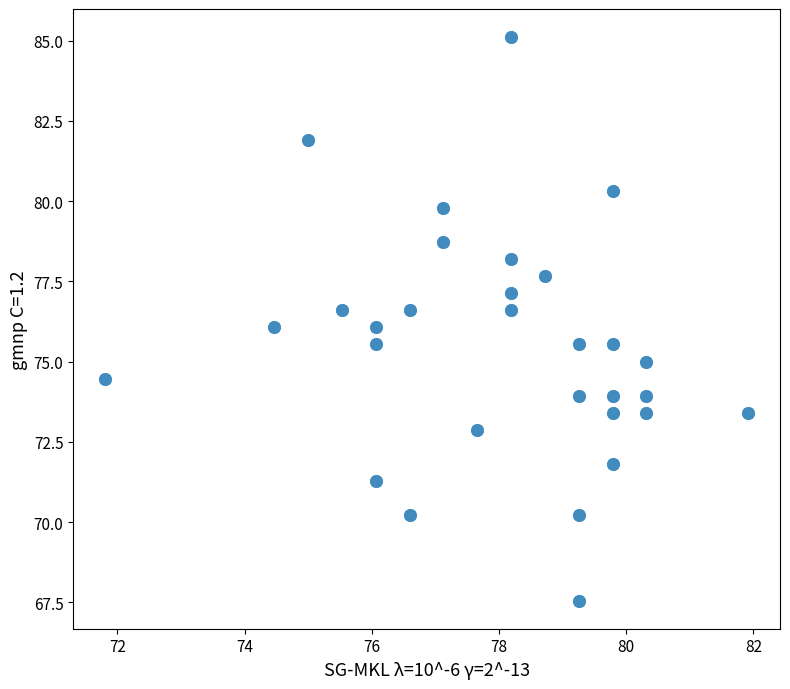

What is the range of X values (max minus min)?

10.1